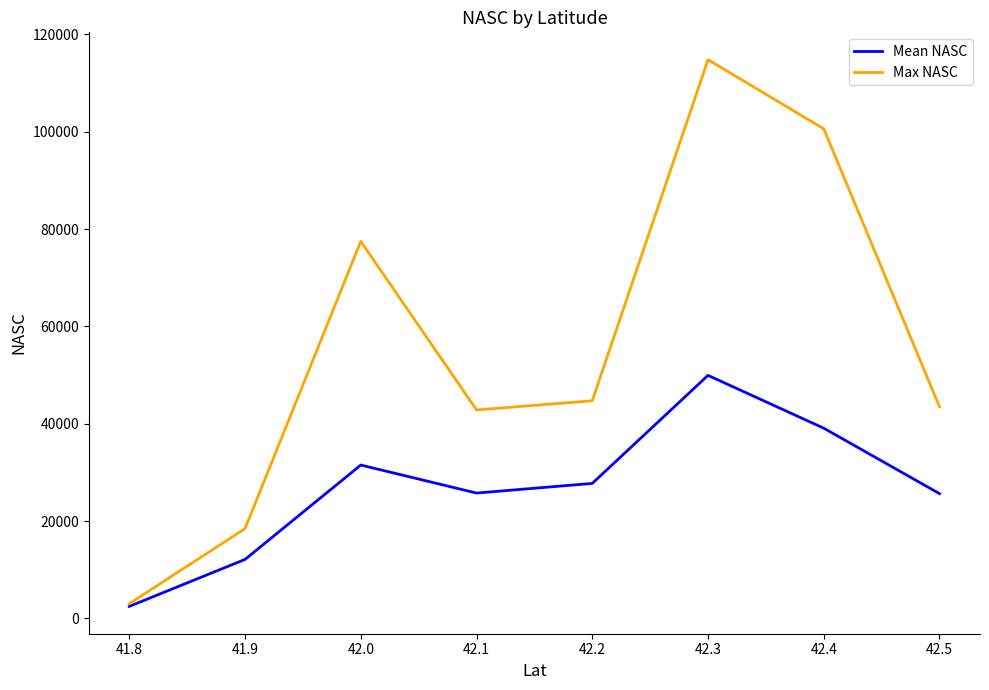

The value of Max NASC at 42.0 is 77488.7. True or false?

True